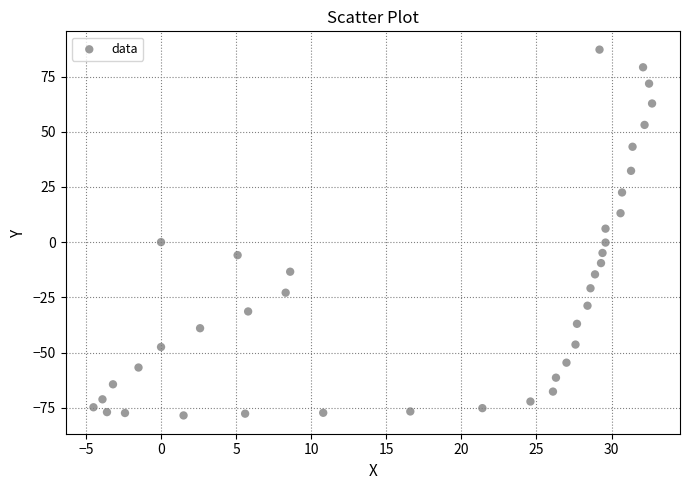

What Y value in the scatter plot is closest to 4?

6.1